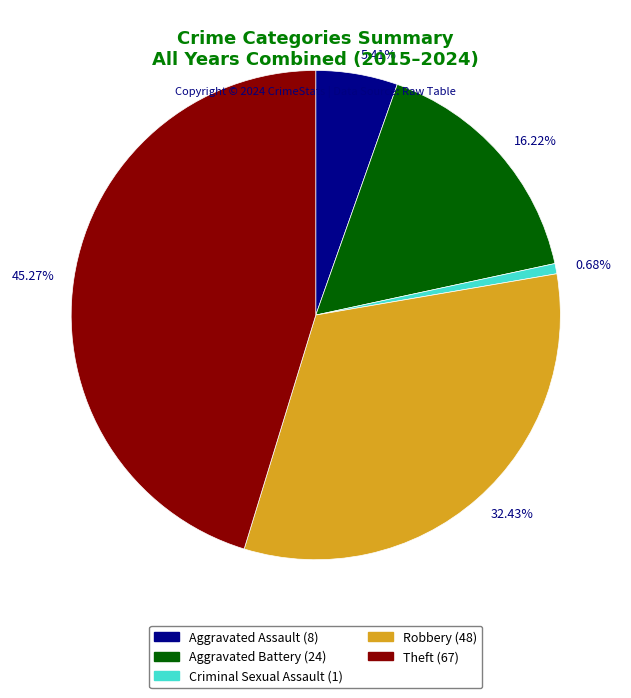

Which has a higher value, Criminal Sexual Assault (1) or Theft (67)?

Theft (67)